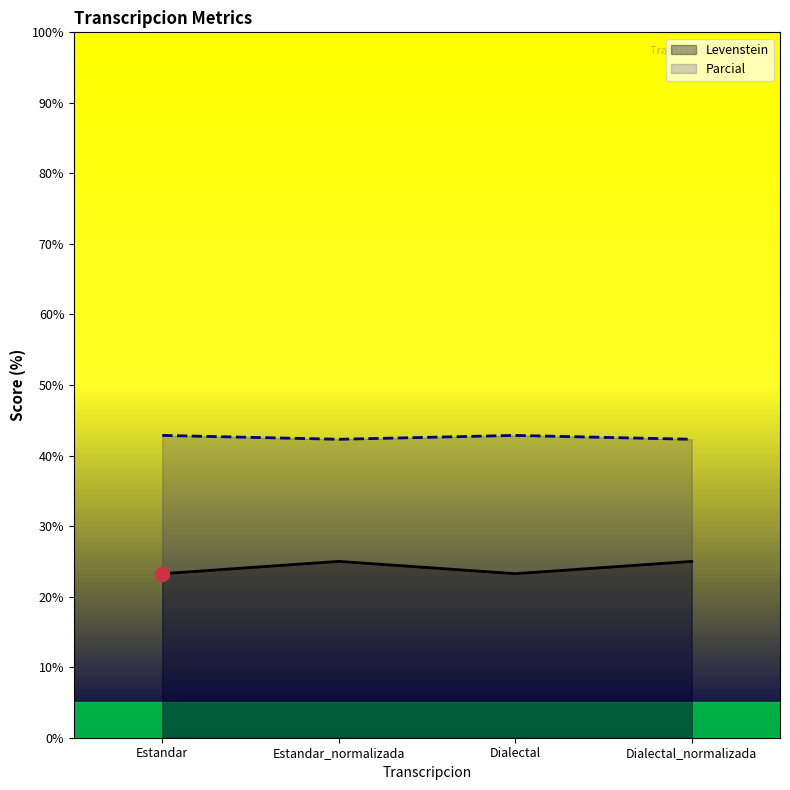

Read the Parcial value at Estandar.

42.9